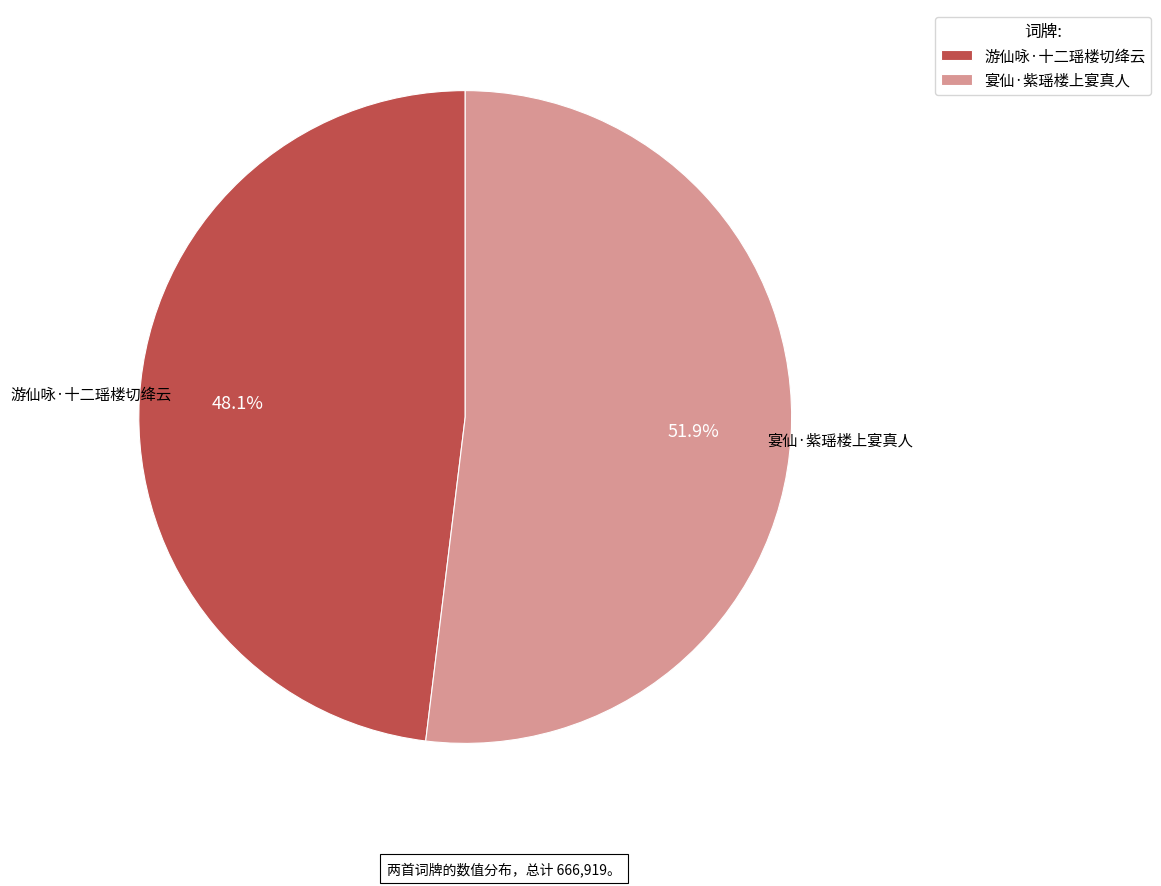

Combined, do 游仙咏·十二瑶楼切绛云 and 宴仙·紫瑶楼上宴真人 account for over 50%?

Yes